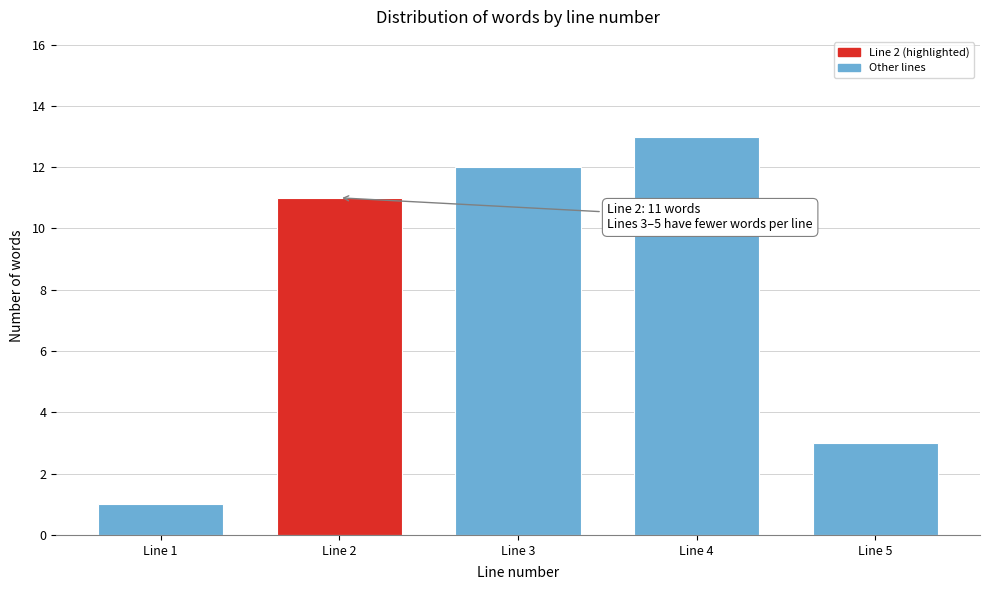

Reading right to left, extract all data points from this chart.

3	13	12	11	1